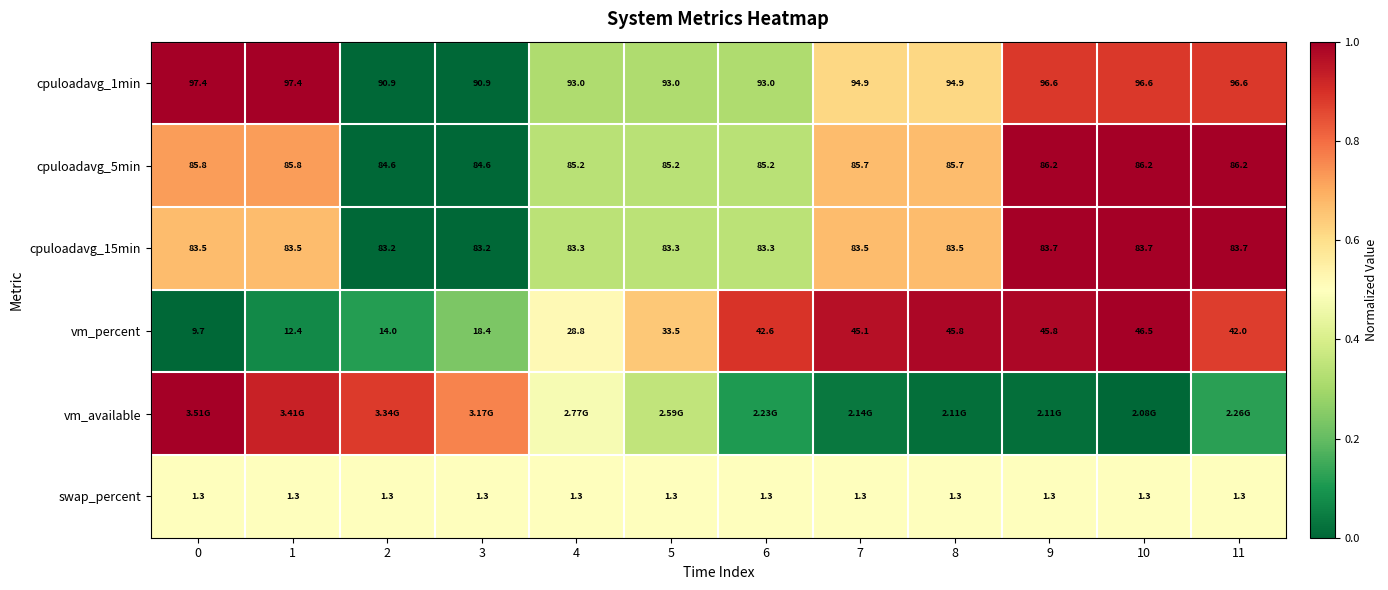

At how many categories does at least one series exceed 0?

12